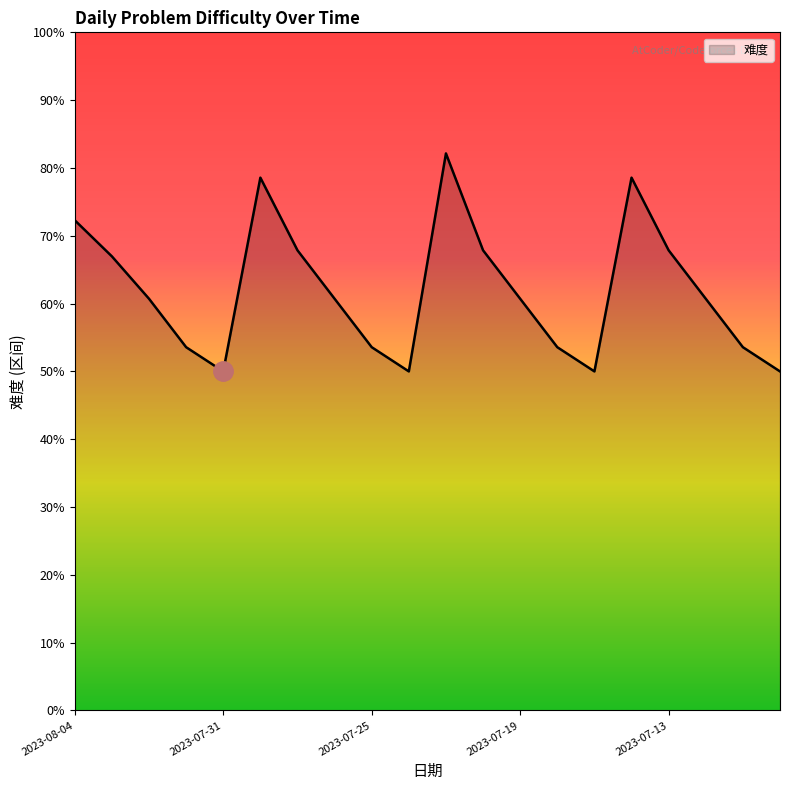

Does the chart display data point markers on the line(s)?

No